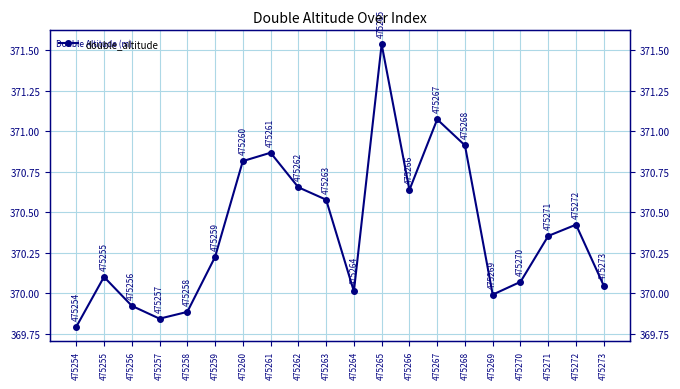

How many lines are shown in the chart?

1